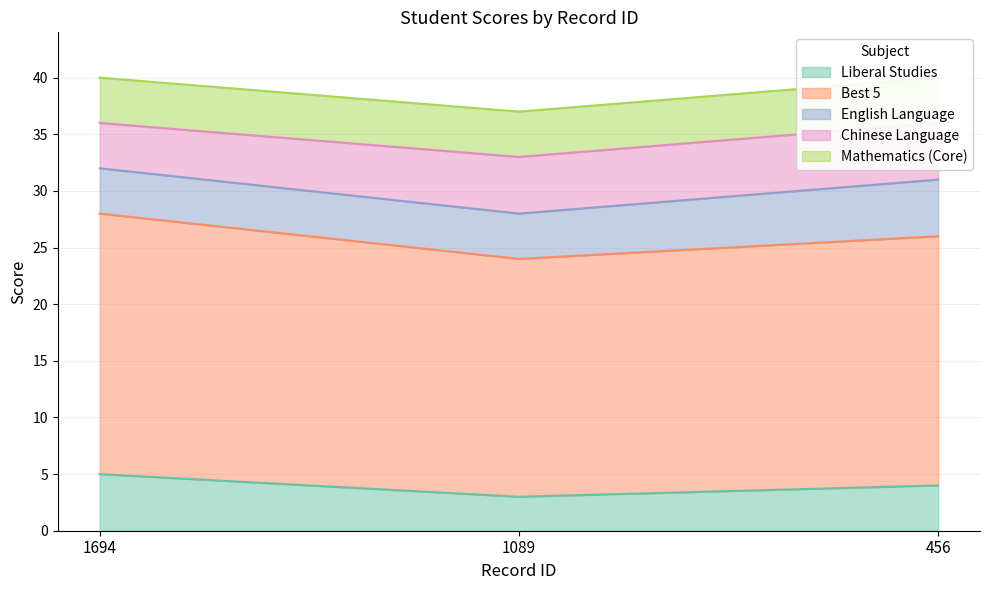

What is the value of the English Language point at the 2nd from the left?

4